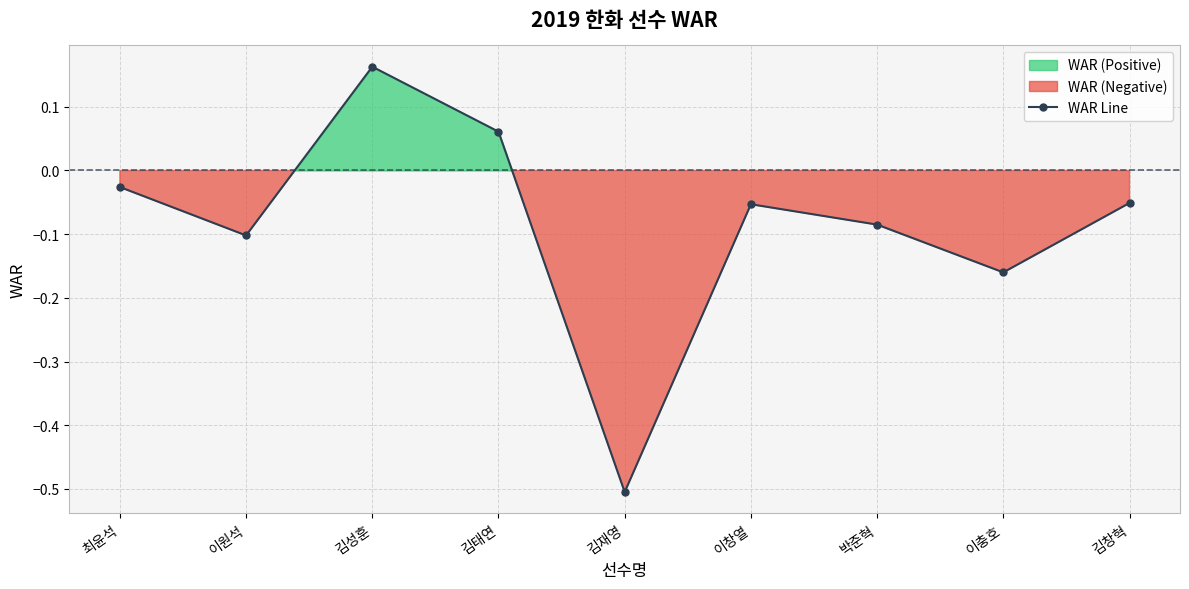

How many interior local valleys (lower than both neighbors) does the data have?

3